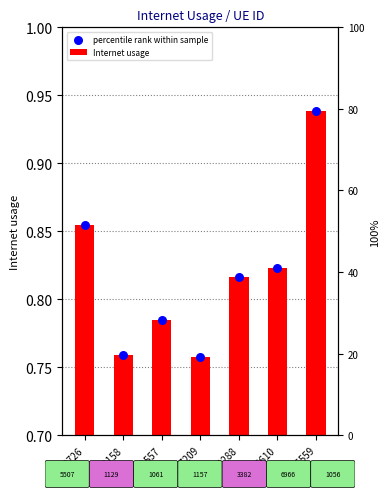

What is the total value across all series at 1129158?

1.5